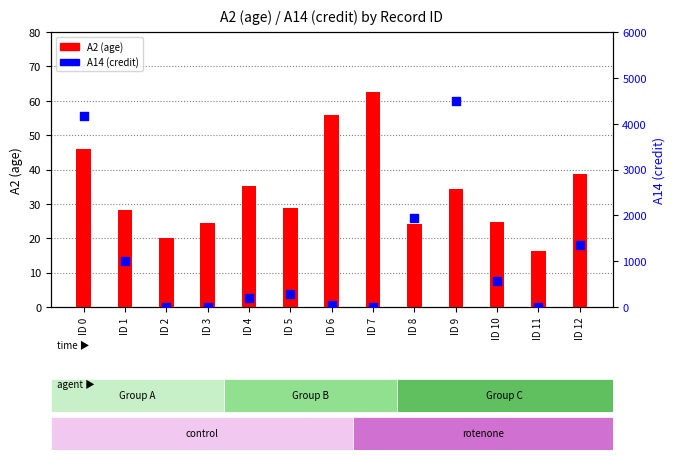

Is the value of A14 (credit) at ID 4 greater than the value of A2 (age) at ID 12?

Yes